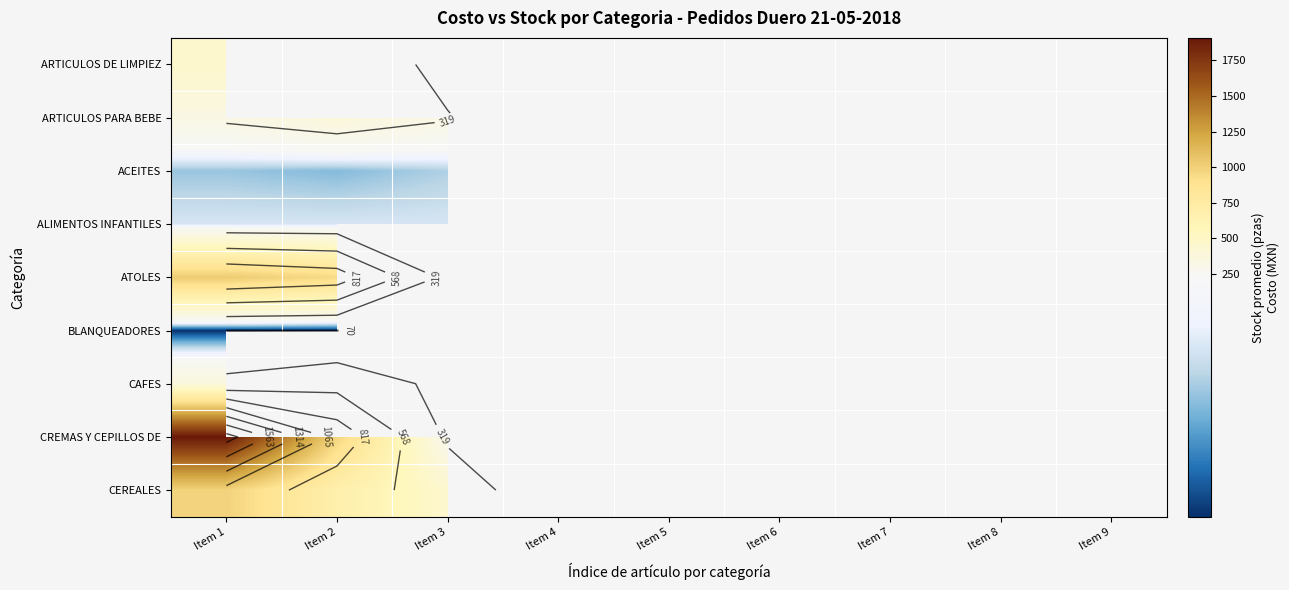

How many positive values does the ARTICULOS PARA BEBE series have?

3